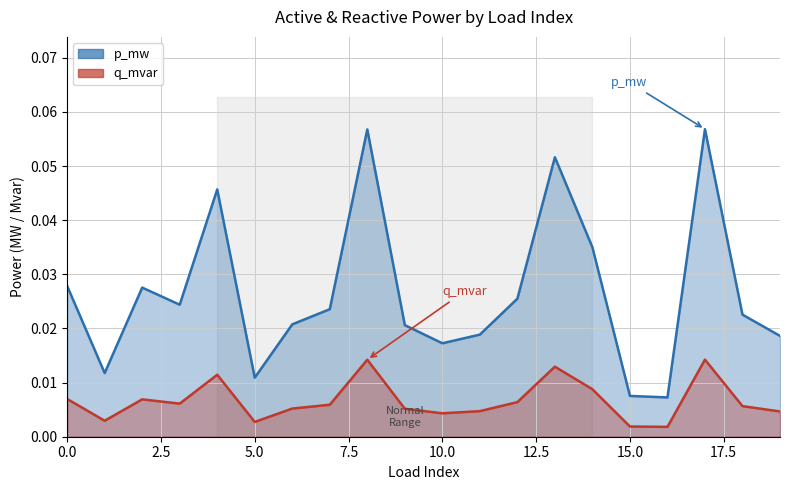

Reading right to left, what are all the values shown in this chart?

p_mw: 0.0	0.0	0.1	0.0	0.0	0.0	0.1	0.0	0.0	0.0	0.0	0.1	0.0	0.0	0.0	0.0	0.0	0.0	0.0	0.0
q_mvar: 0.0	0.0	0.0	0.0	0.0	0.0	0.0	0.0	0.0	0.0	0.0	0.0	0.0	0.0	0.0	0.0	0.0	0.0	0.0	0.0